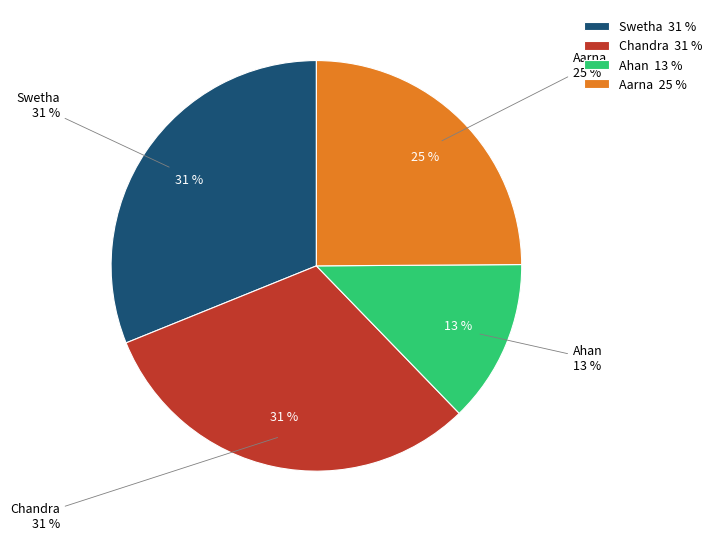

Does Swetha represent more than half of the total?

No